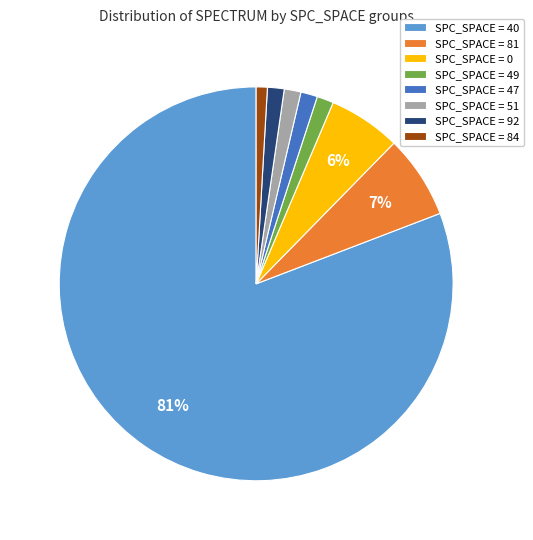

Is the sum of SPC_SPACE = 47 and SPC_SPACE = 0 greater than half?

No